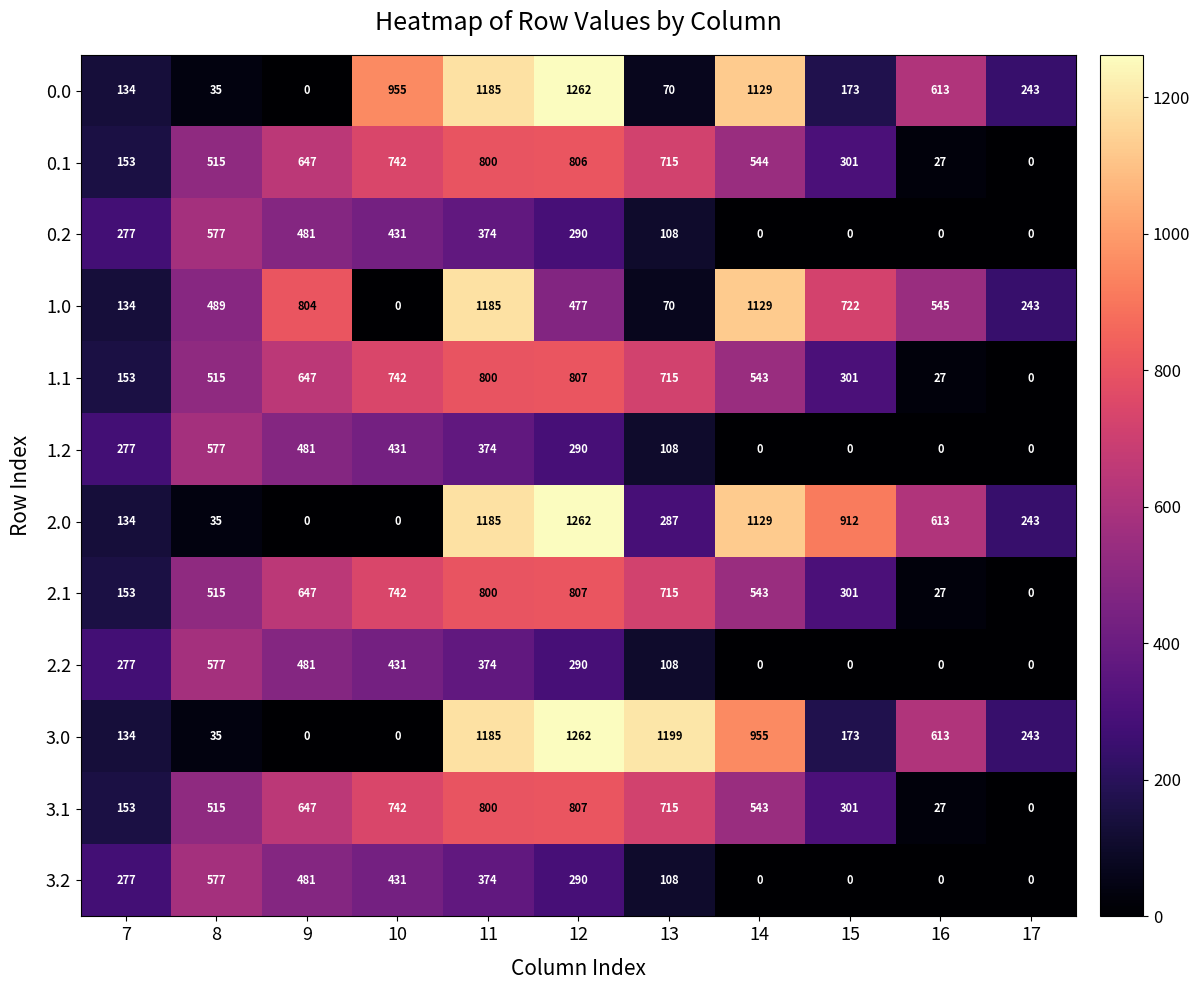

At which label does 1.1 first exceed 543?

9